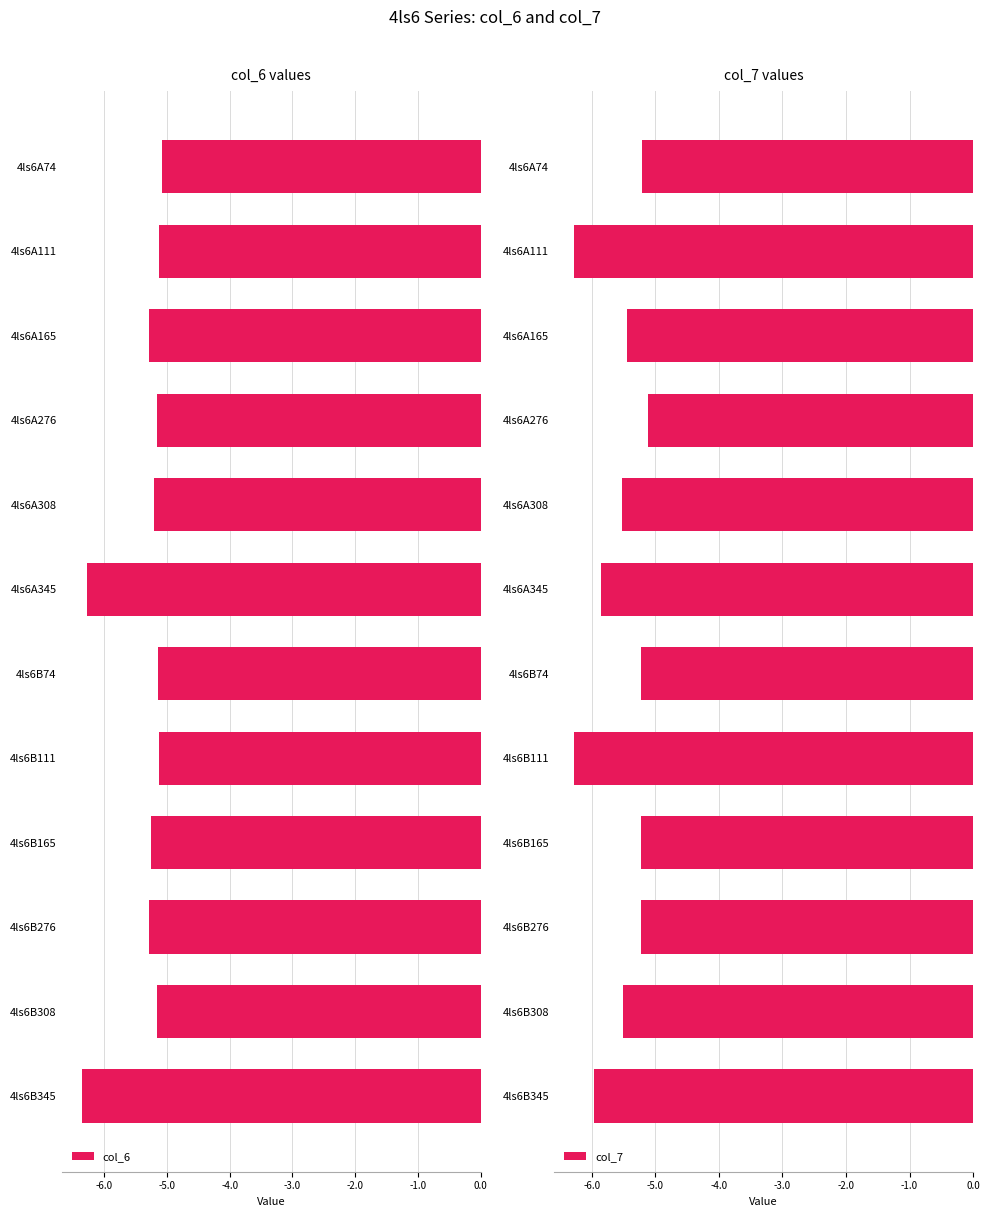

How many distinct data groups are displayed?

2